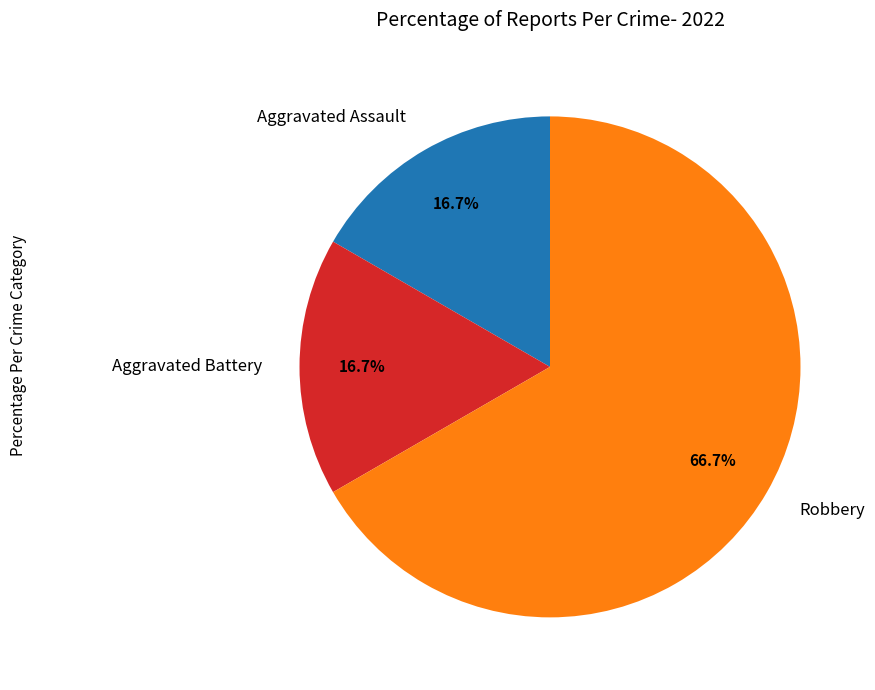

True or false: Aggravated Assault accounts for 3% of the total.

False